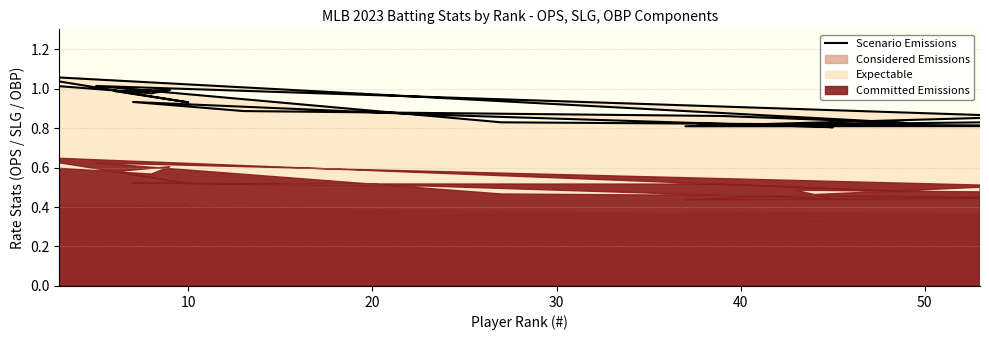

How many interior local valleys (lower than both neighbors) does the data have?

6